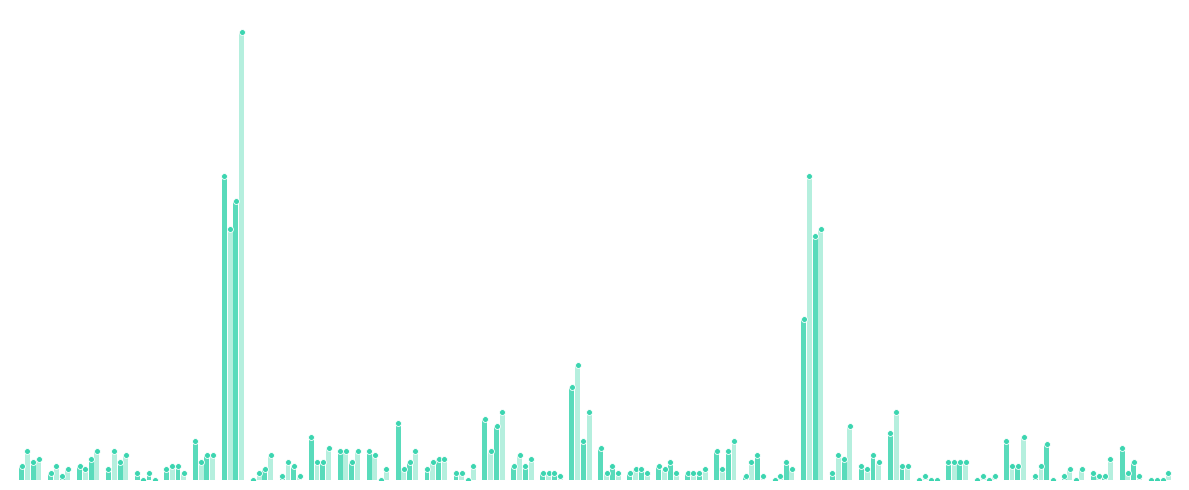

At which category is the sum across all series the highest?

Barcelona